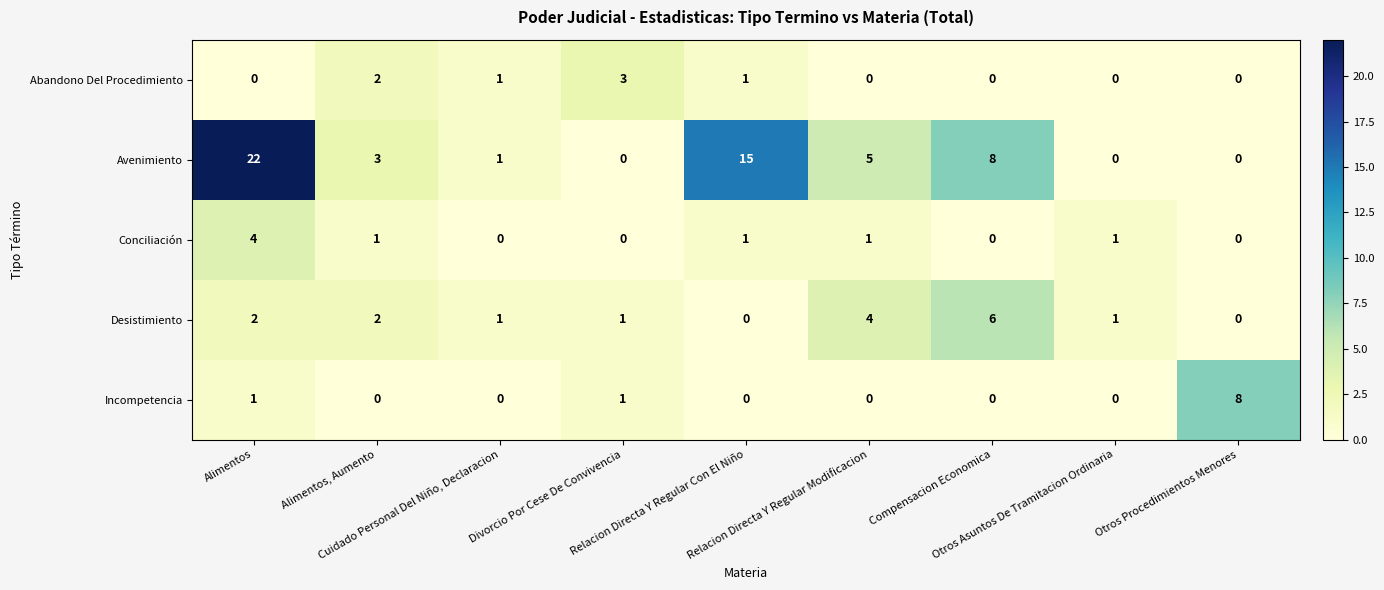

What is the maximum value shown in the chart?

22